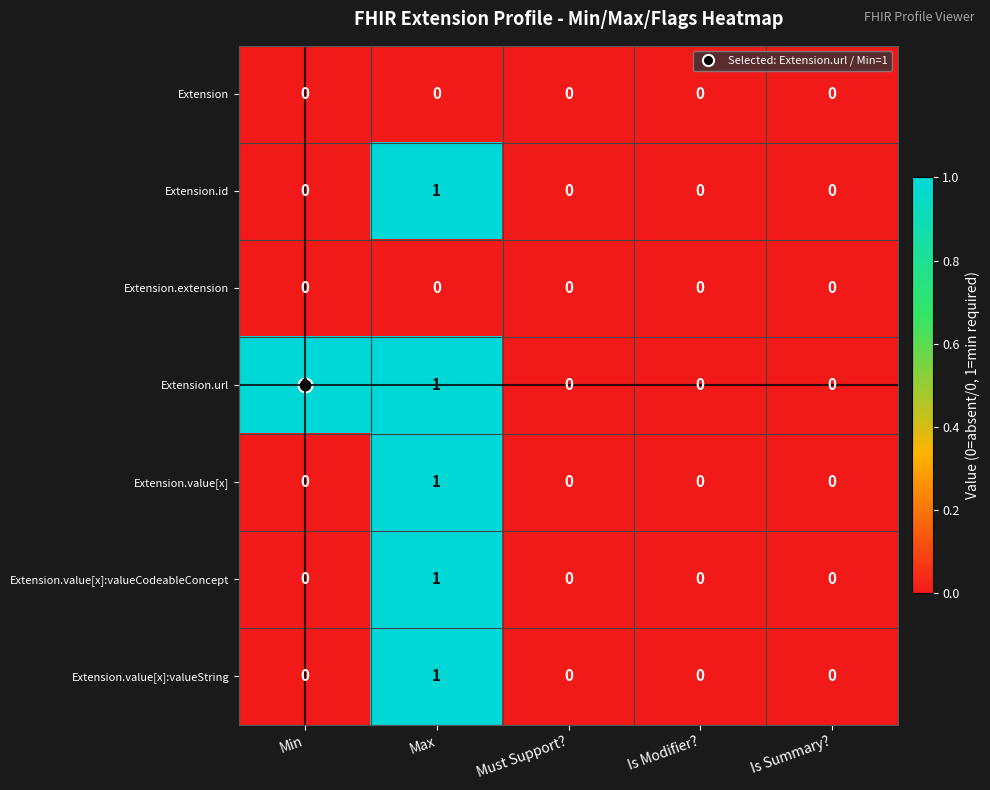

What is the spread (max minus min) of values at Max?

1